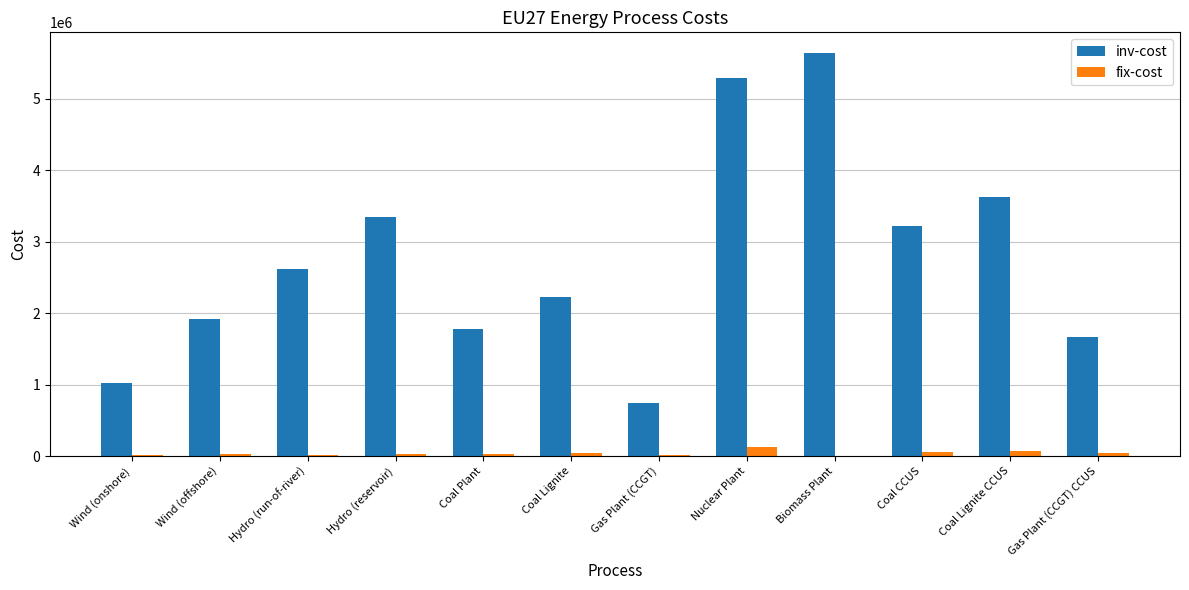

The inv-cost series shows 2875293.0 at Coal Plant. True or false?

False